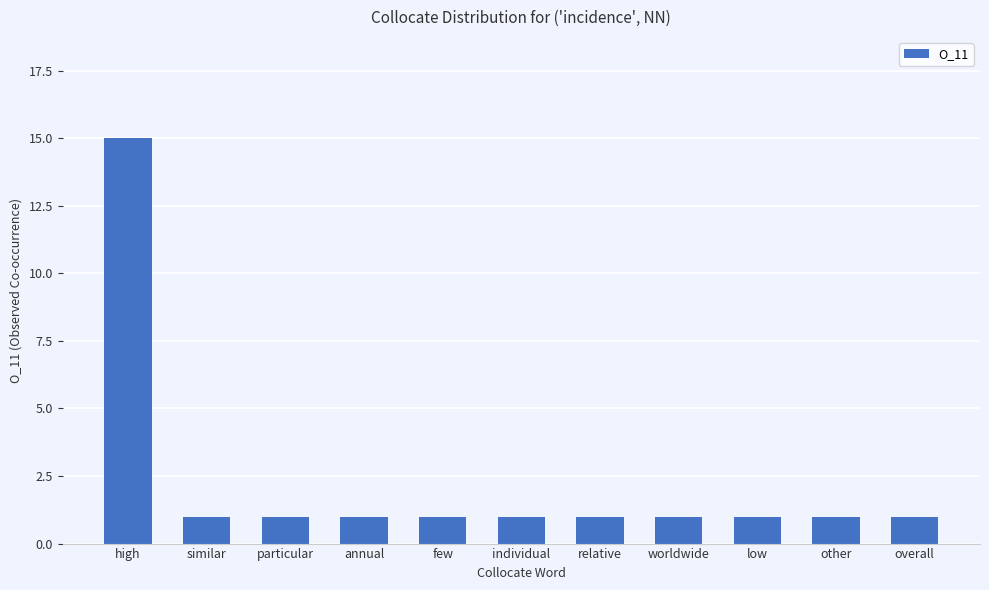

Reading left to right, transcribe all the data shown in this chart.

high=15	similar=1	particular=1	annual=1	few=1	individual=1	relative=1	worldwide=1	low=1	other=1	overall=1